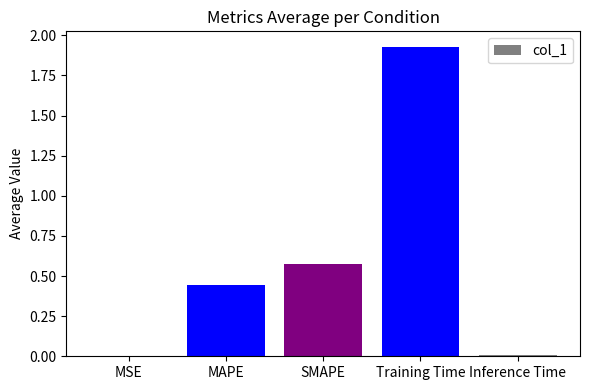

Between MAPE and Training Time, which is larger?

Training Time